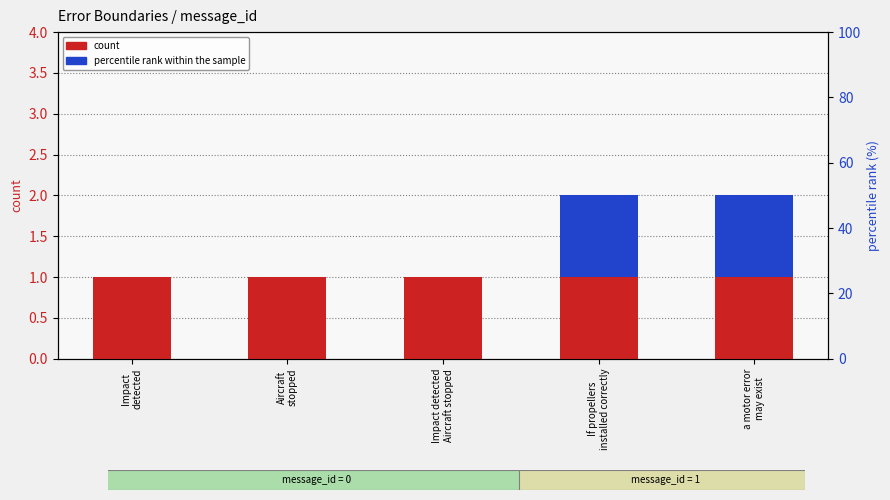

What are all the series names shown in the legend?

count, percentile rank within the sample